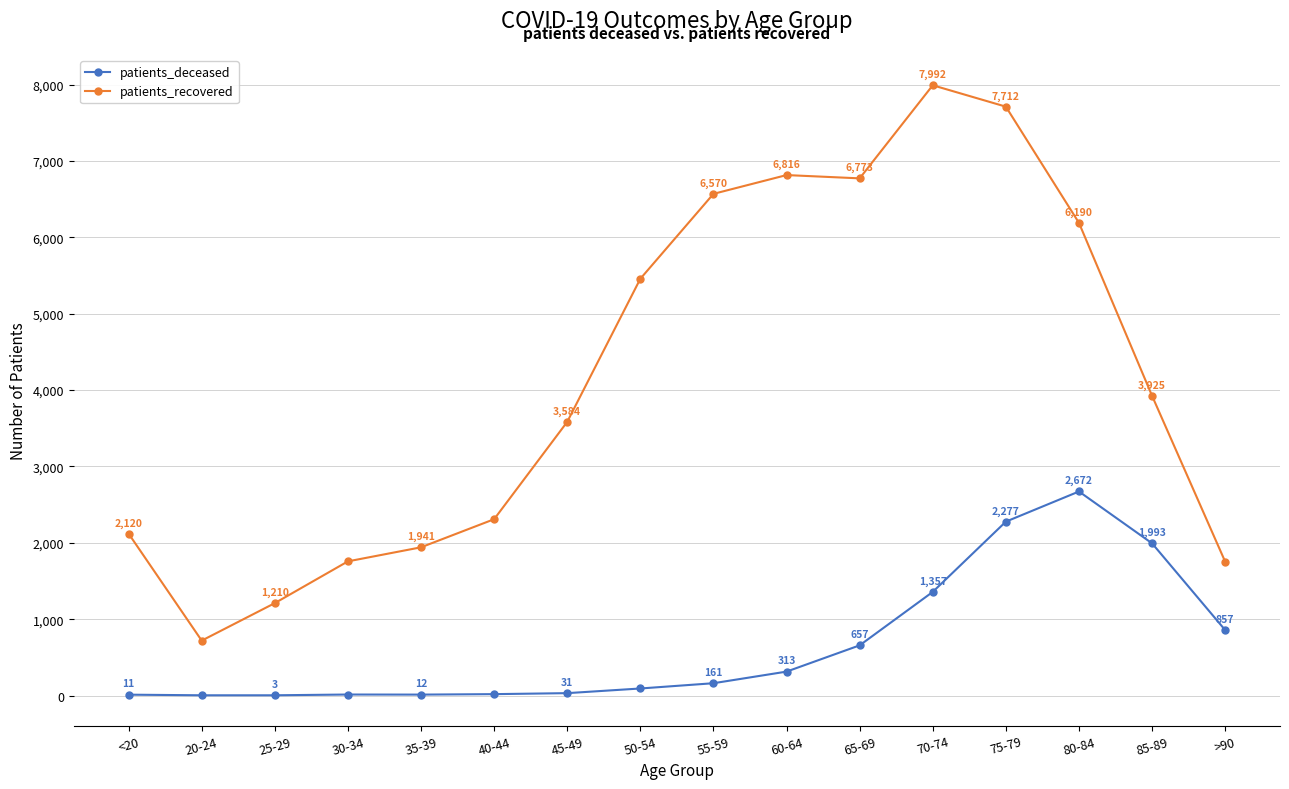

What are all the series names shown in the legend?

patients_deceased, patients_recovered